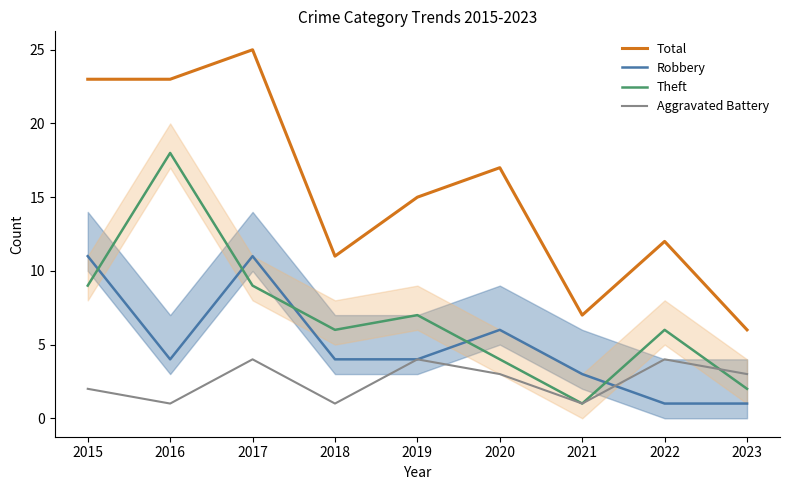

What is the value of the Total point at the 5th from the left?

15